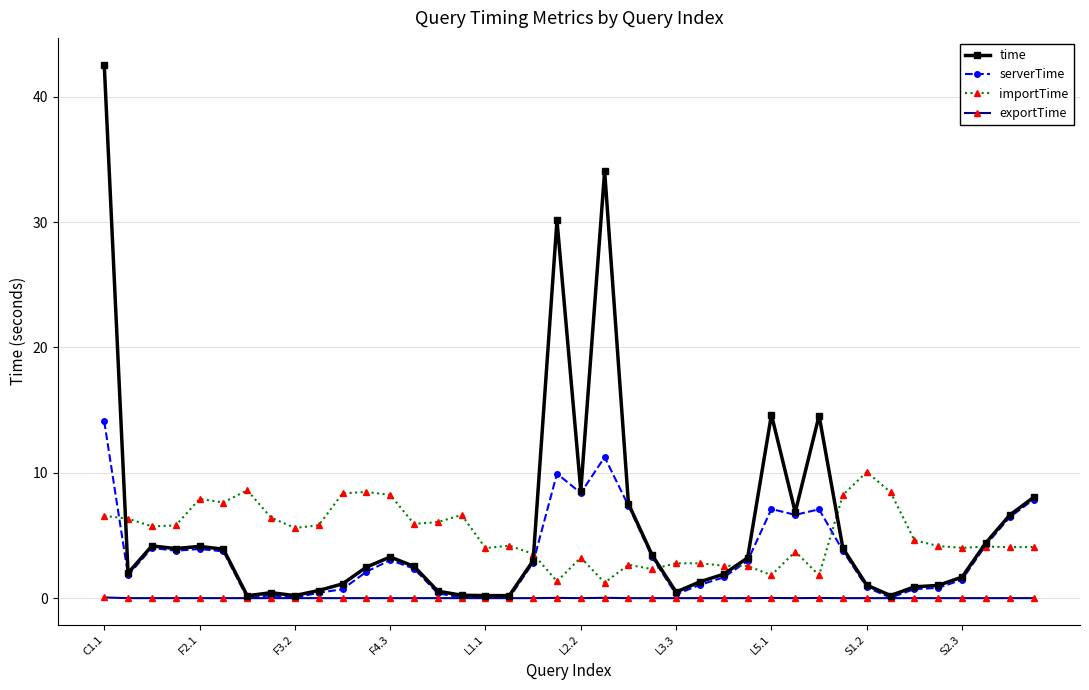

True or false: importTime and exportTime intersect in this chart.

False